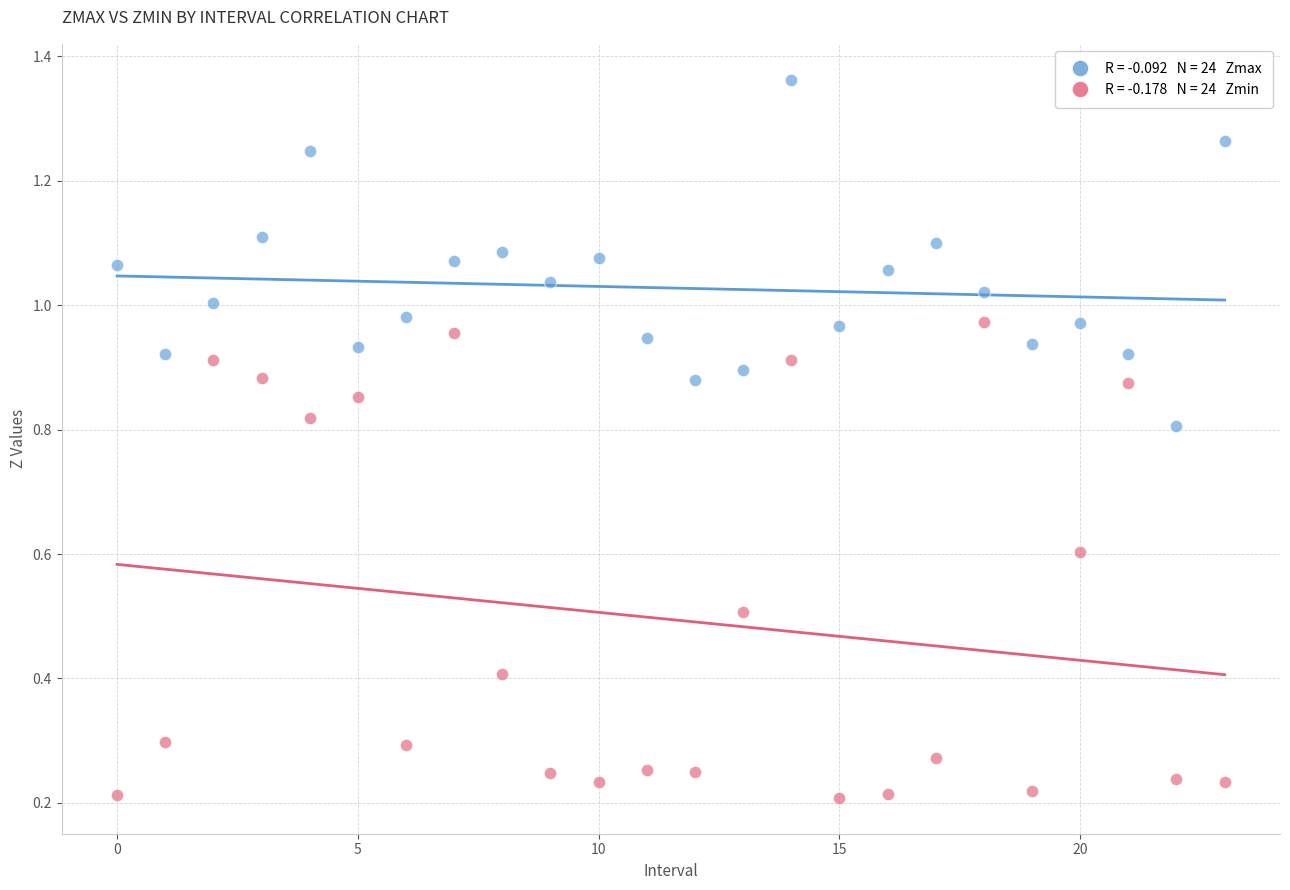

How many data points are displayed?

48